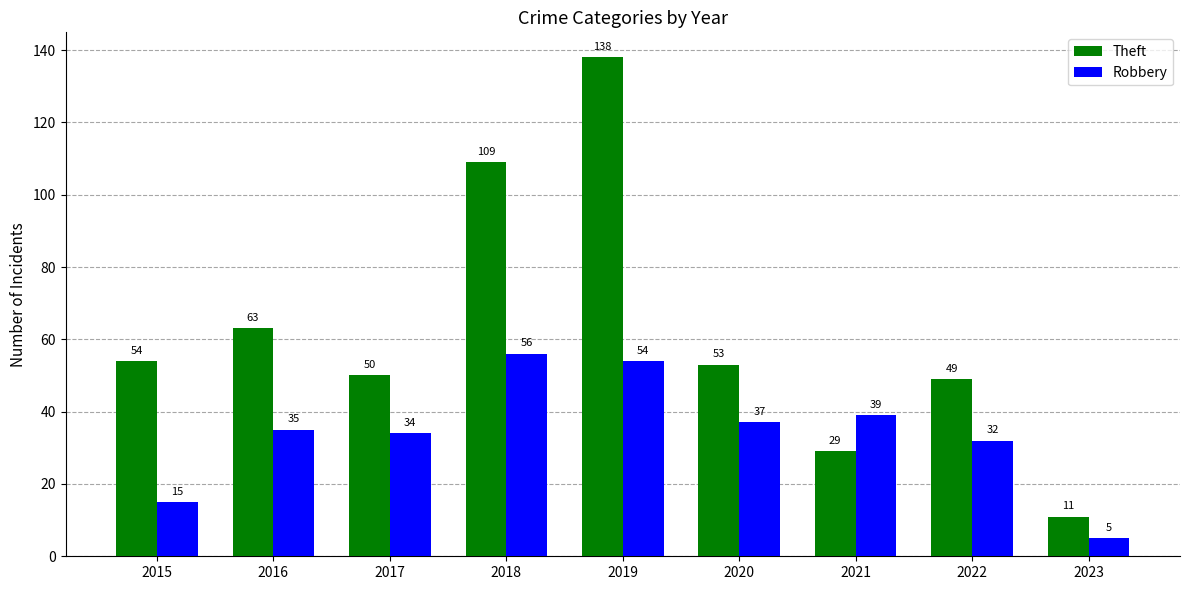

Read the Robbery value at 2017.

34